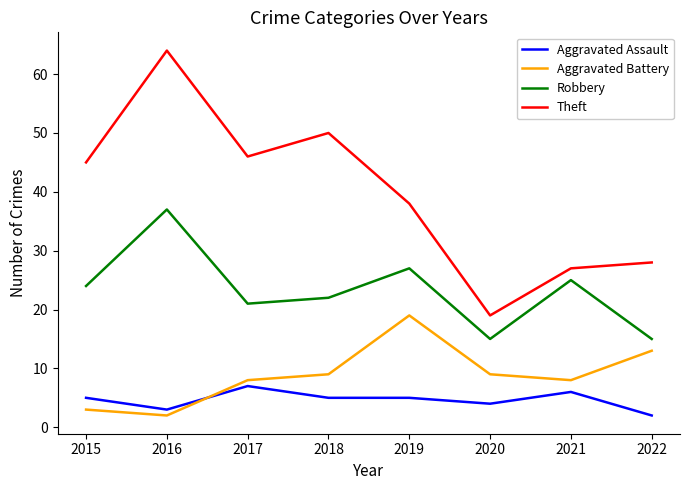

True or false: Aggravated Battery and Robbery intersect in this chart.

False